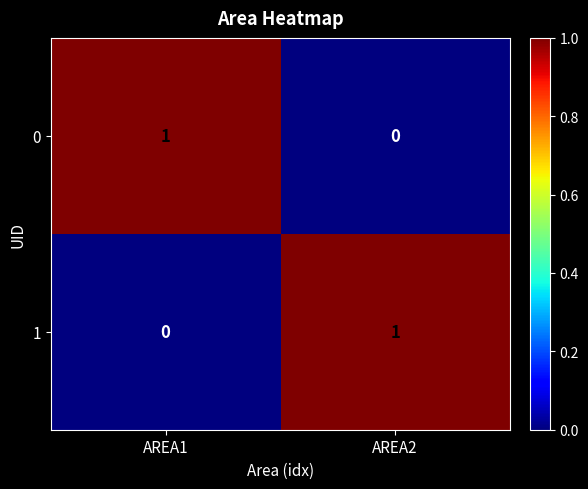

Reading left to right, what are all the values shown in this chart?

0: AREA1=1	AREA2=0
1: AREA1=0	AREA2=1